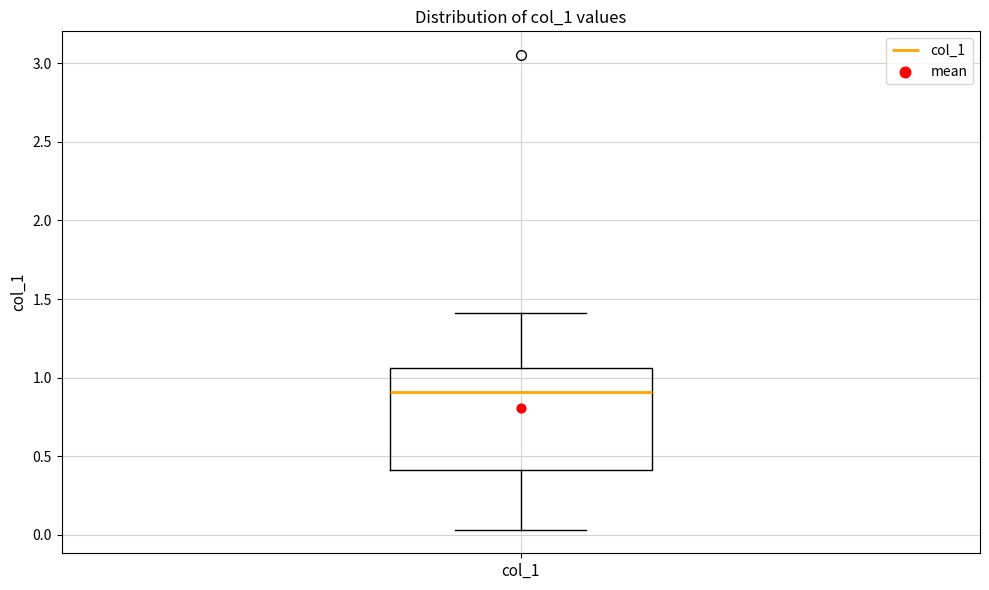

Transcribe this box plot: give where the median line is, the range the box spans, and where the two whiskers end, as read against the y-axis. The values are not printed on the chart, so give them approximately, as read against the axis.

median 0.90, box 0.40 to 1.05, whiskers 0.05 to 1.40